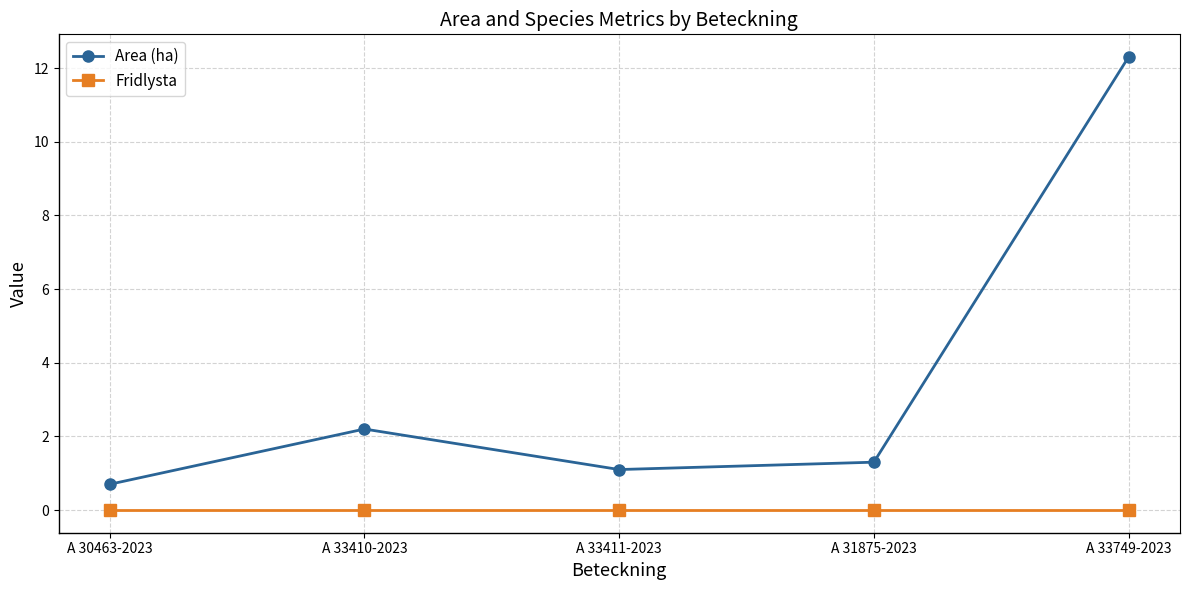

True or false: Fridlysta and Area (ha) cross at least once.

False